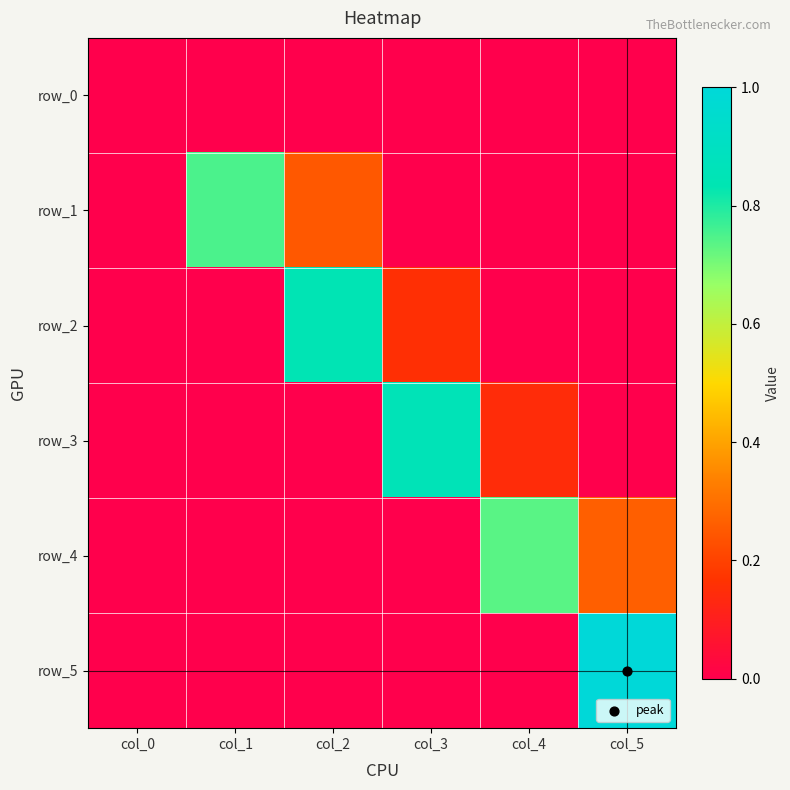

Which category has the highest value across all series?

col_5